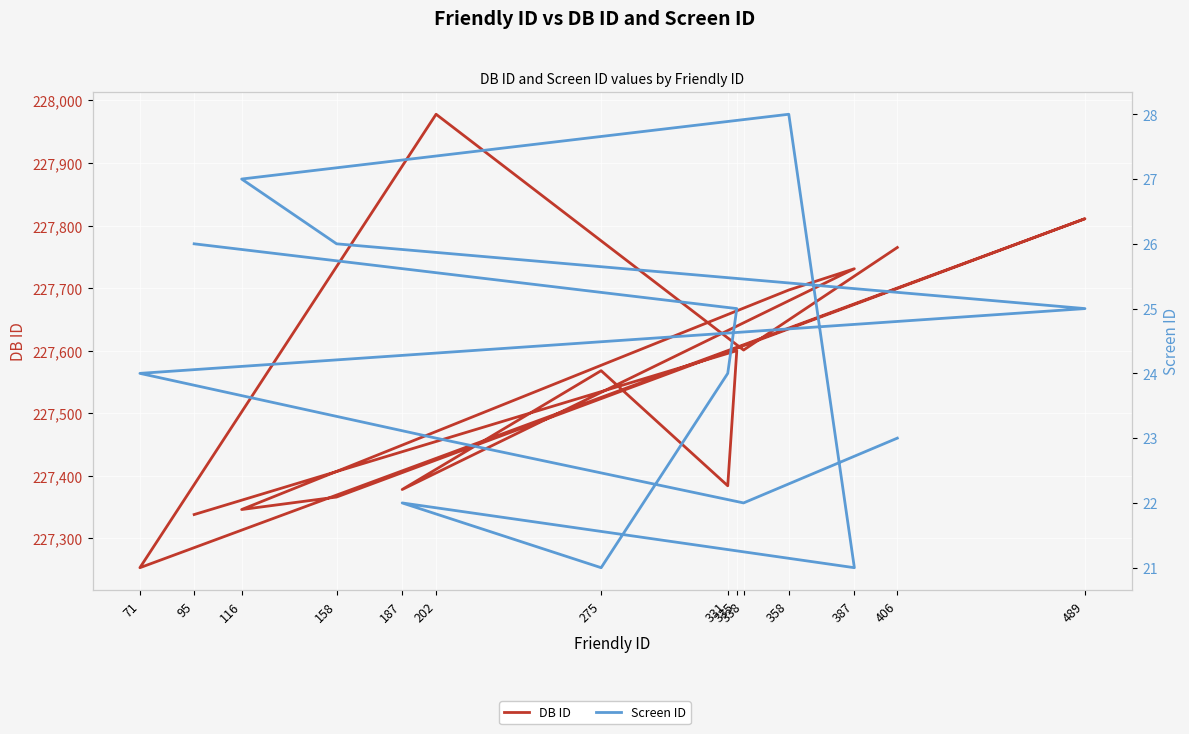

List the series in order of their overall mean, highest first.

DB ID, Screen ID